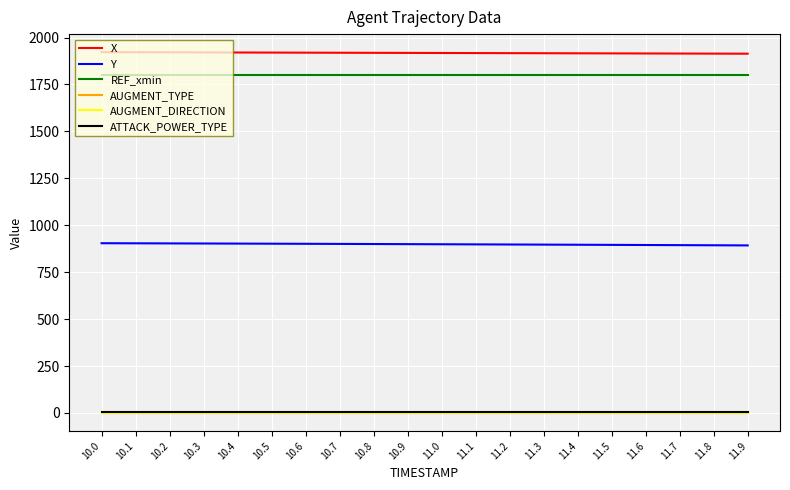

What is the difference between the maximum and second lowest values in the Y series?

10.9